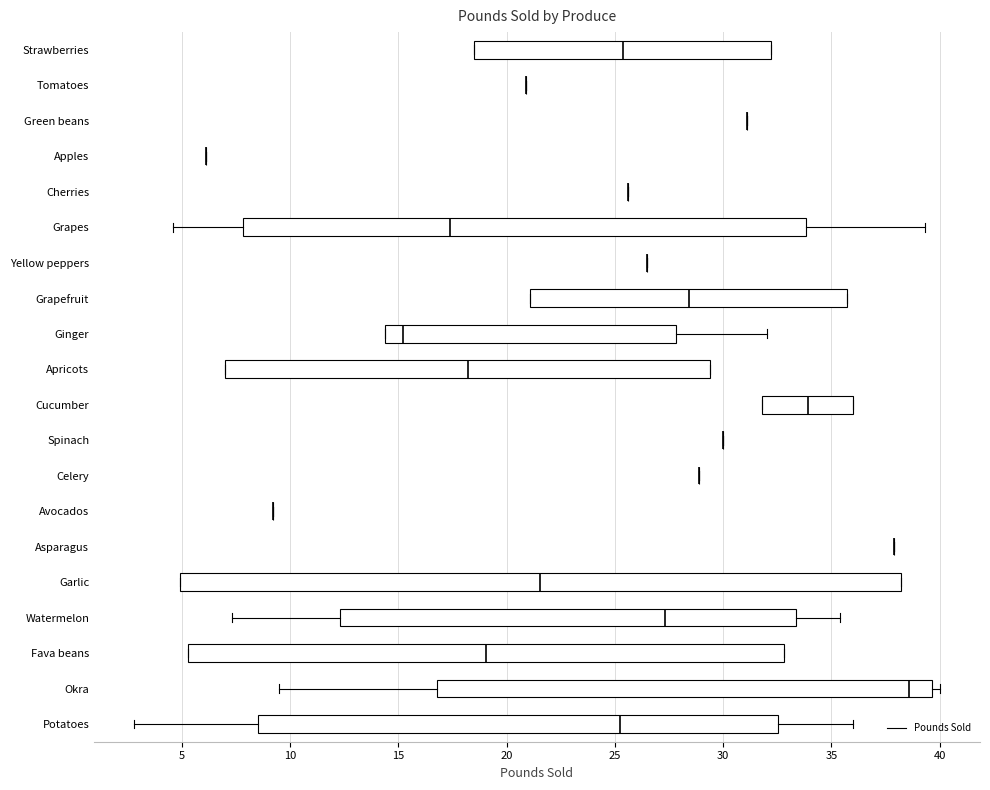

Reading bottom to top, transcribe this box plot: for each box, give where its median line is, the range the box spans, and where its two whiskers end, as read against the x-axis. The values are not printed on the chart, so give them approximately, as read against the axis.

Potatoes: median 25.5, box 8.5 to 32.5, whiskers 3.0 to 36.0
Okra: median 38.5, box 17.0 to 39.5, whiskers 9.5 to 40.0
Fava beans: median 19.0, box 5.5 to 33.0, whiskers 5.5 to 33.0
Watermelon: median 27.5, box 12.5 to 33.5, whiskers 7.5 to 35.5
Garlic: median 21.5, box 5.0 to 38.0, whiskers 5.0 to 38.0
Asparagus: box collapsed to a line at 38.0, whiskers 38.0 to 38.0
Avocados: box collapsed to a line at 9.0, whiskers 9.0 to 9.0
Celery: box collapsed to a line at 29.0, whiskers 29.0 to 29.0
Spinach: box collapsed to a line at 30.0, whiskers 30.0 to 30.0
Cucumber: median 34.0, box 32.0 to 36.0, whiskers 32.0 to 36.0
Apricots: median 18.0, box 7.0 to 29.5, whiskers 7.0 to 29.5
Ginger: median 15.0, box 14.5 to 28.0, whiskers 14.5 to 32.0
Grapefruit: median 28.5, box 21.0 to 35.5, whiskers 21.0 to 35.5
Yellow peppers: box collapsed to a line at 26.5, whiskers 26.5 to 26.5
Grapes: median 17.5, box 8.0 to 34.0, whiskers 4.5 to 39.5
Cherries: box collapsed to a line at 25.5, whiskers 25.5 to 25.5
Apples: box collapsed to a line at 6.0, whiskers 6.0 to 6.0
Green beans: box collapsed to a line at 31.0, whiskers 31.0 to 31.0
Tomatoes: box collapsed to a line at 21.0, whiskers 21.0 to 21.0
Strawberries: median 25.5, box 18.5 to 32.0, whiskers 18.5 to 32.0